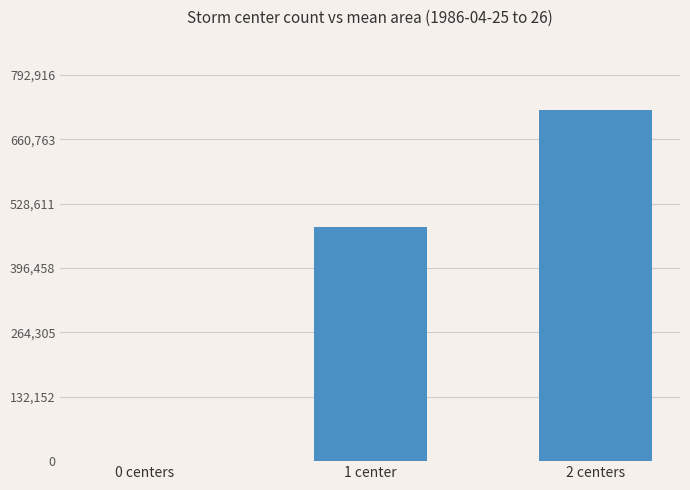

What is the sum of all values?

1200958.3